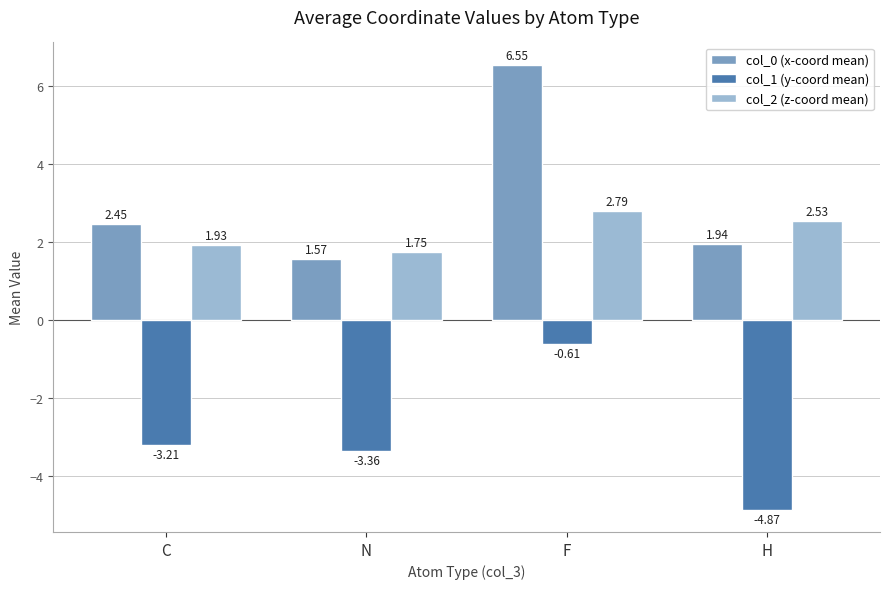

Where is col_0 (x-coord mean) nearest to the value 4?

C